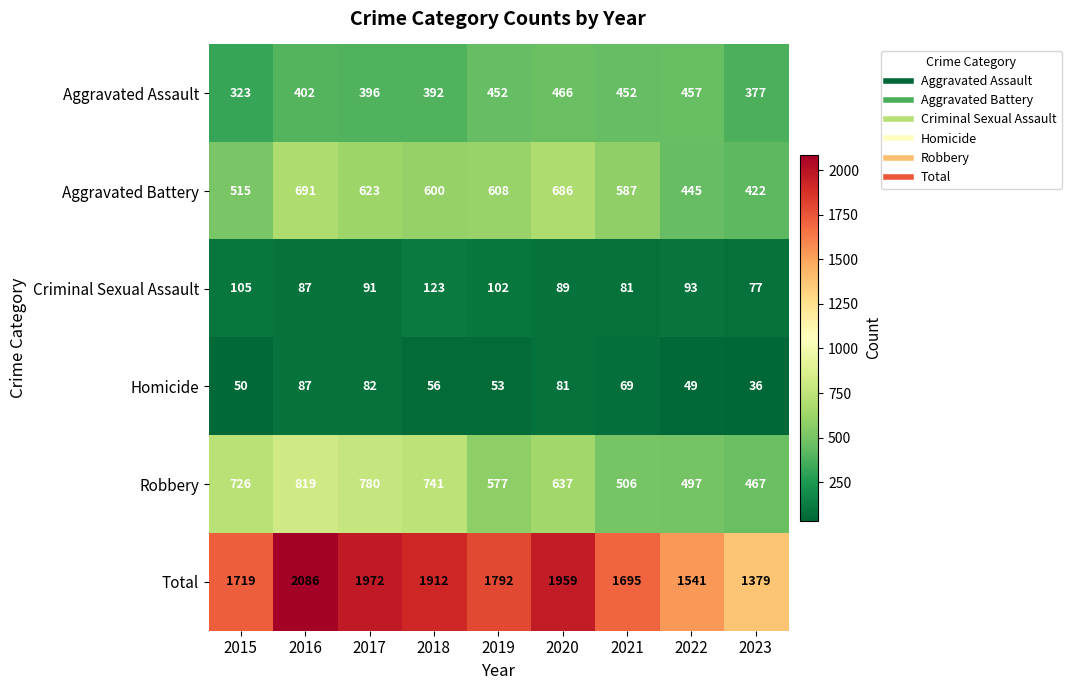

What is the spread (max minus min) of values at 2018?

1856